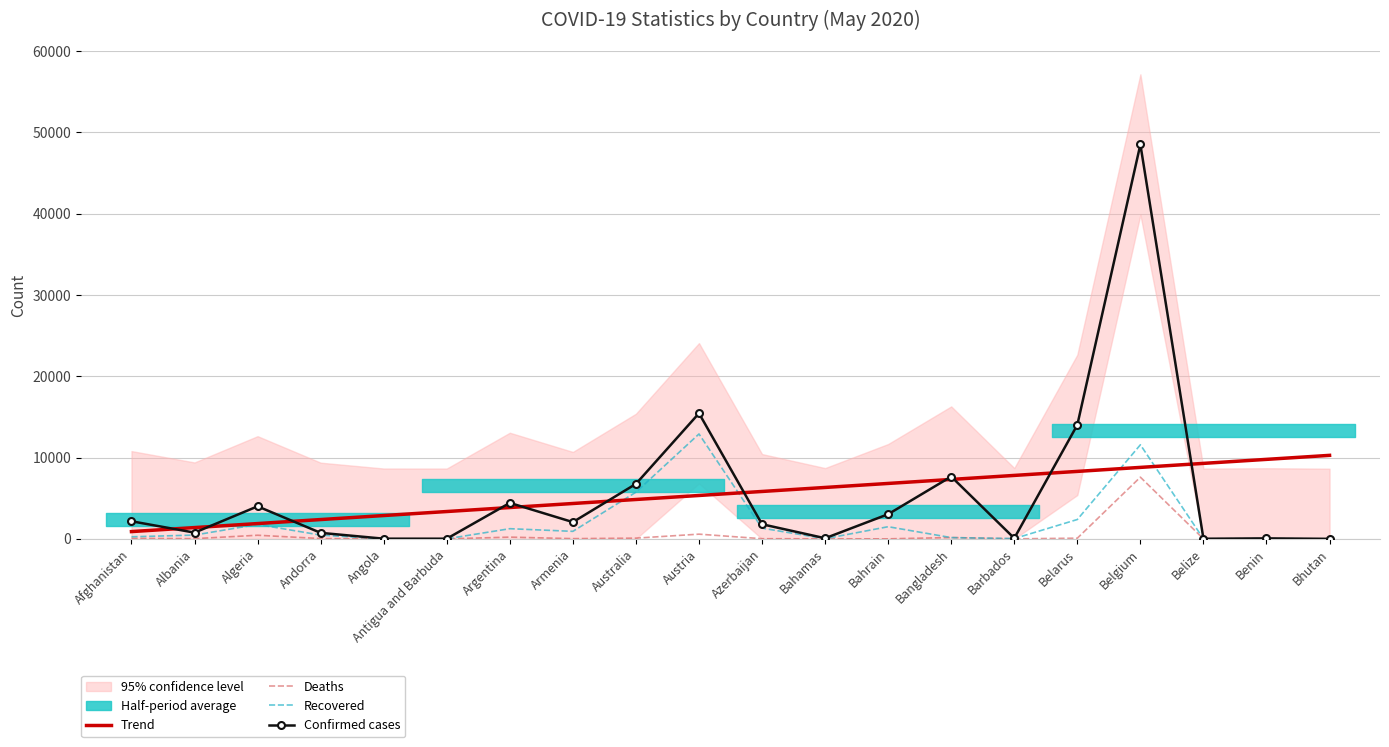

What position from the left is Bhutan?

20